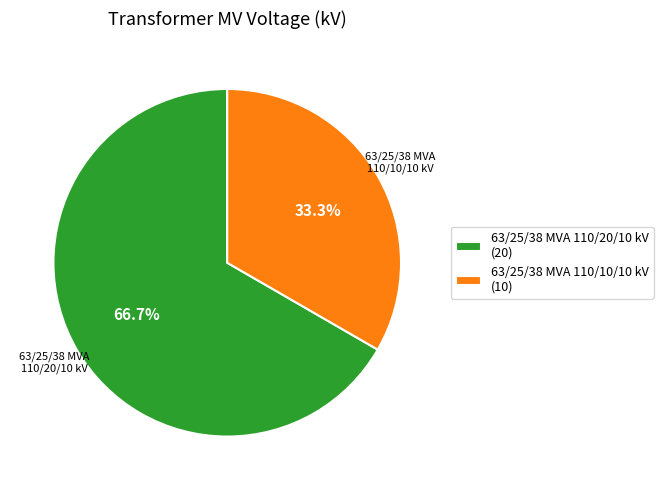

Which slice is the smallest?

63/25/38 MVA 110/10/10 kV